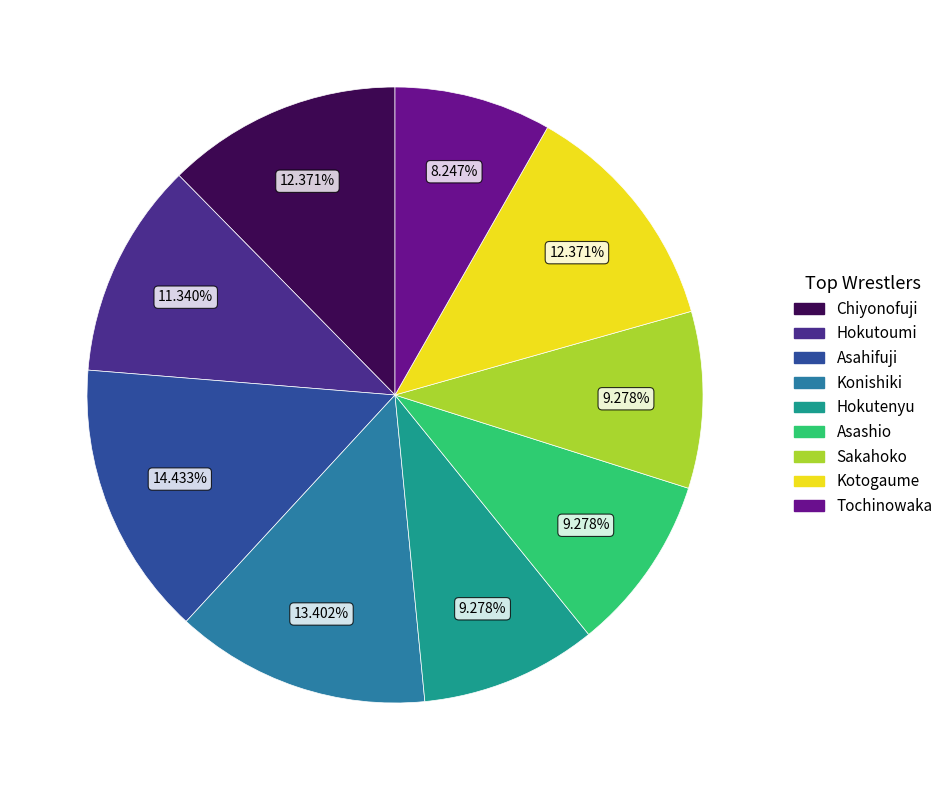

To the nearest percent, what portion does Hokutoumi represent?

11%